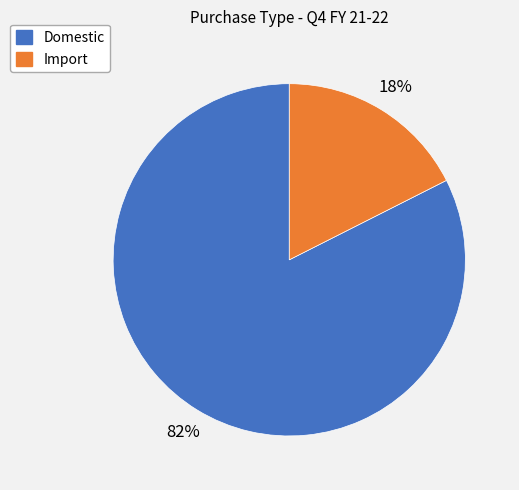

Which has a higher value, Domestic or Import?

Domestic